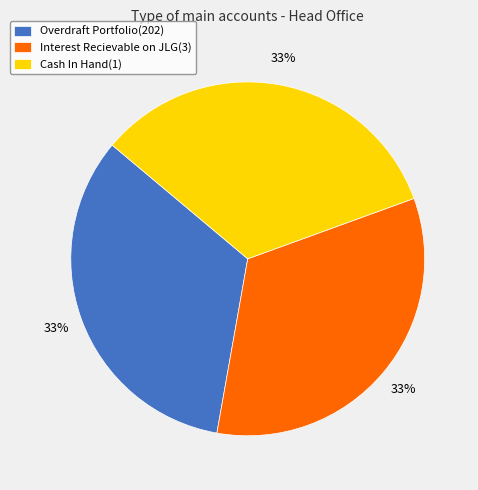

What is the ratio of the value at Interest Recievable on JLG(3) to the value at Overdraft Portfolio(202)?

1.0